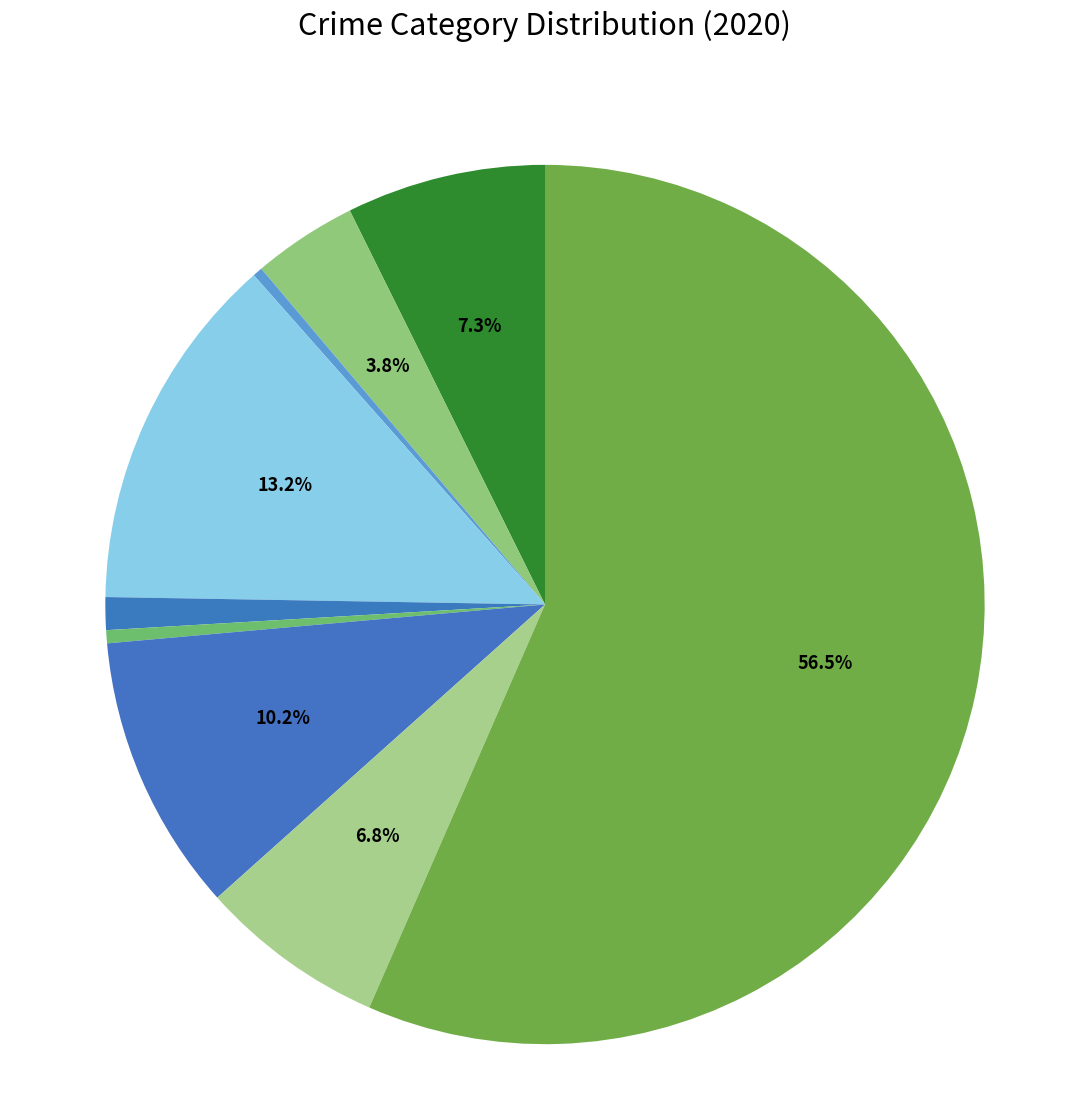

How many segments does this pie chart have?

9